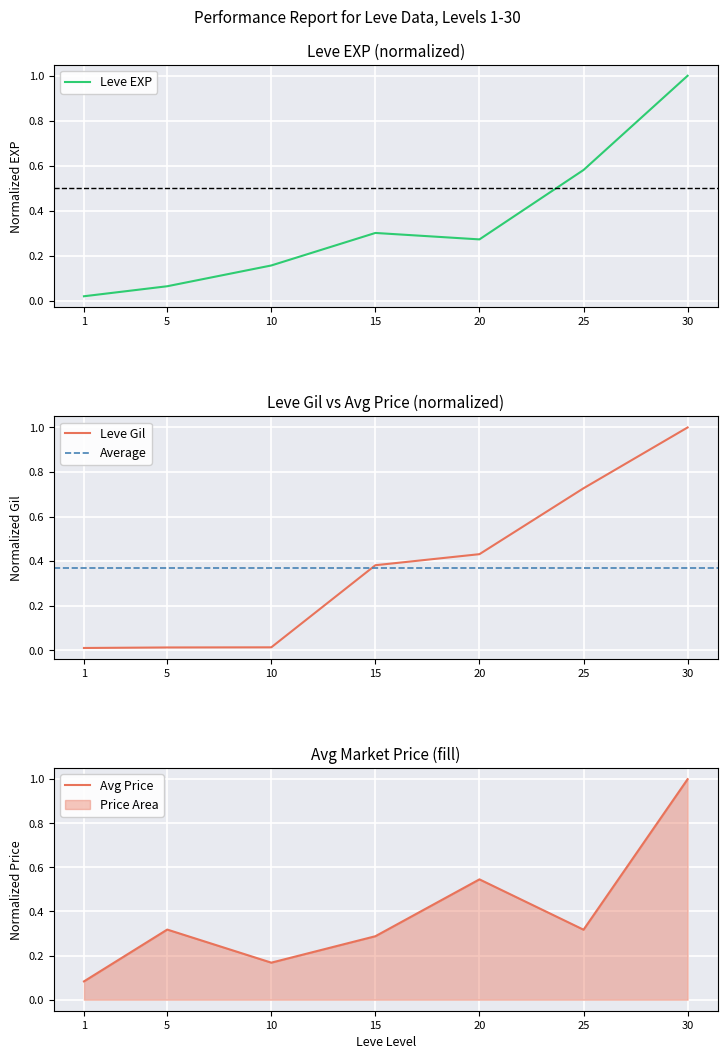

The value of Leve Gil at 5 is 0.0. True or false?

True